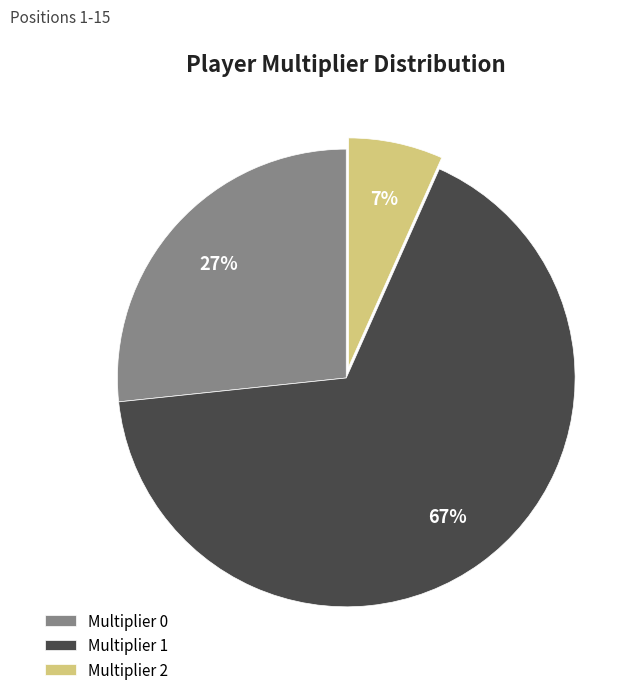

Rank the categories by value from highest to lowest.

Multiplier 1, Multiplier 0, Multiplier 2